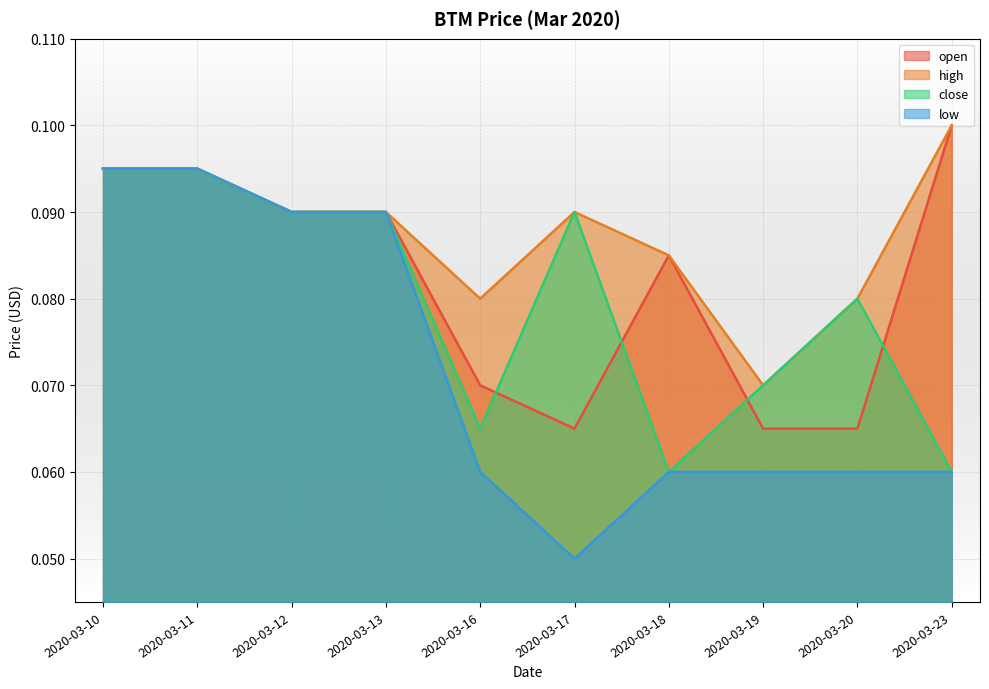

List the series in order of their peak value, lowest first.

close, low, open, high